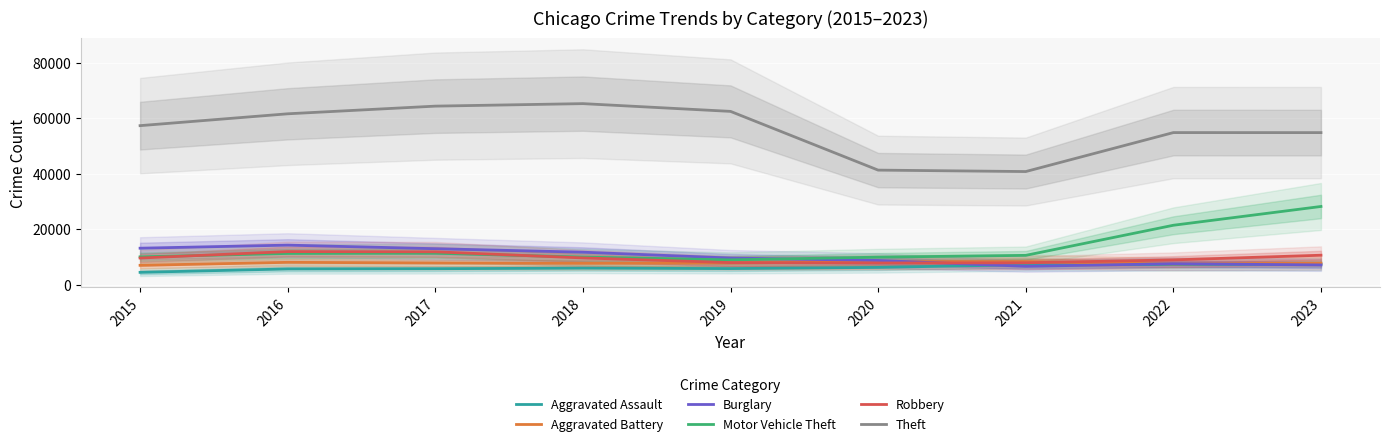

At which category is the sum across all series the highest?

2023